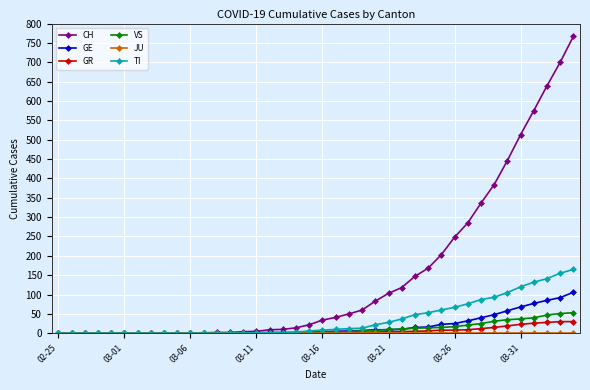

What is the highest value of the CH series?

767